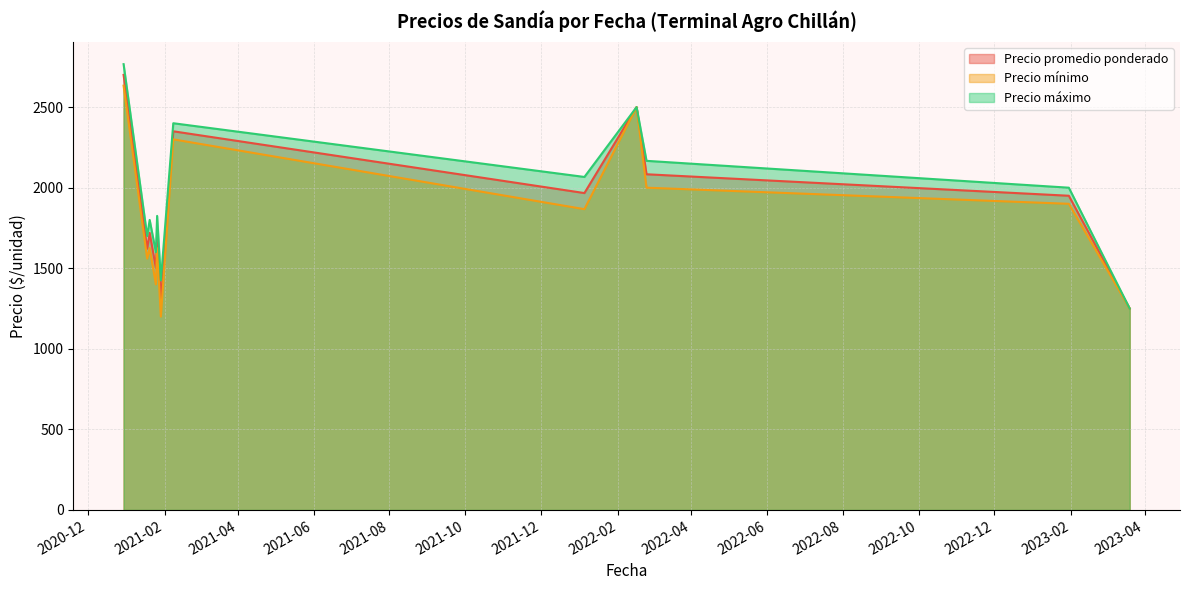

What is the label of the 7th point from the right?

2021-01-20